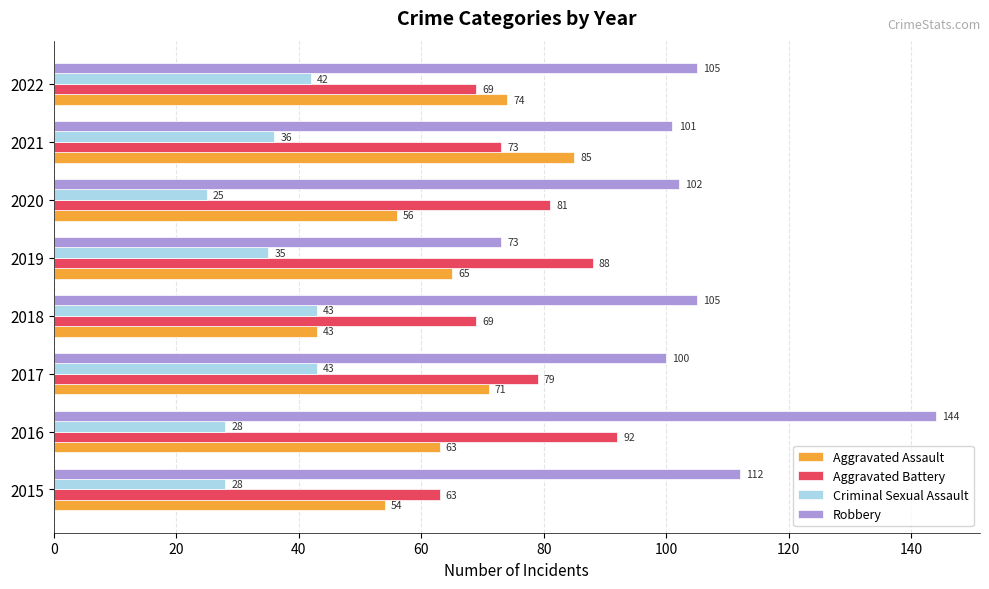

At which category is the sum across all series the highest?

2016